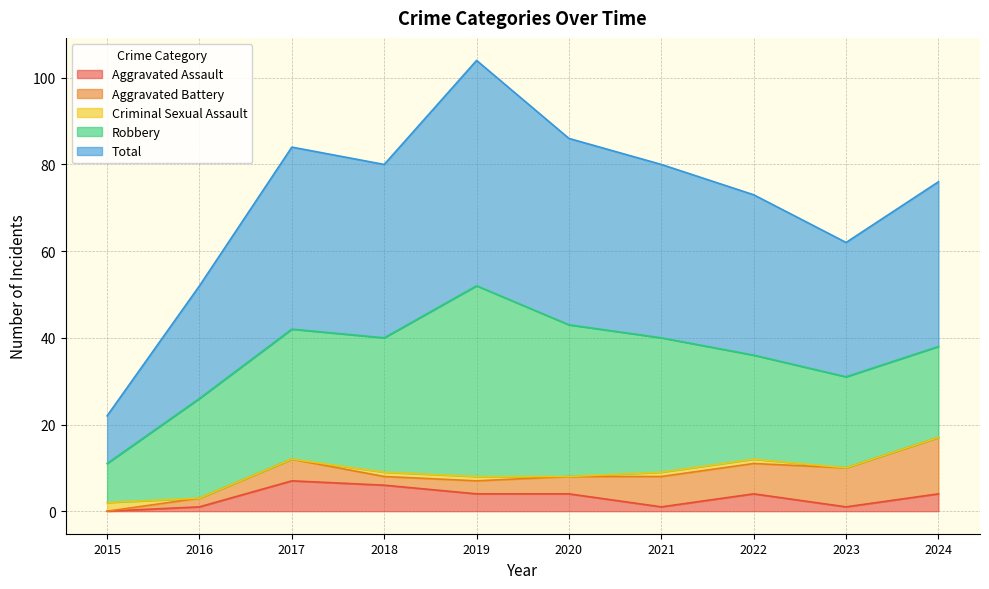

Reading right to left, extract all data points from this chart.

Aggravated Assault: 4	1	4	1	4	4	6	7	1	0
Aggravated Battery: 13	9	7	7	4	3	2	5	2	0
Criminal Sexual Assault: 0	0	1	1	0	1	1	0	0	2
Robbery: 21	21	24	31	35	44	31	30	23	9
Total: 38	31	37	40	43	52	40	42	26	11